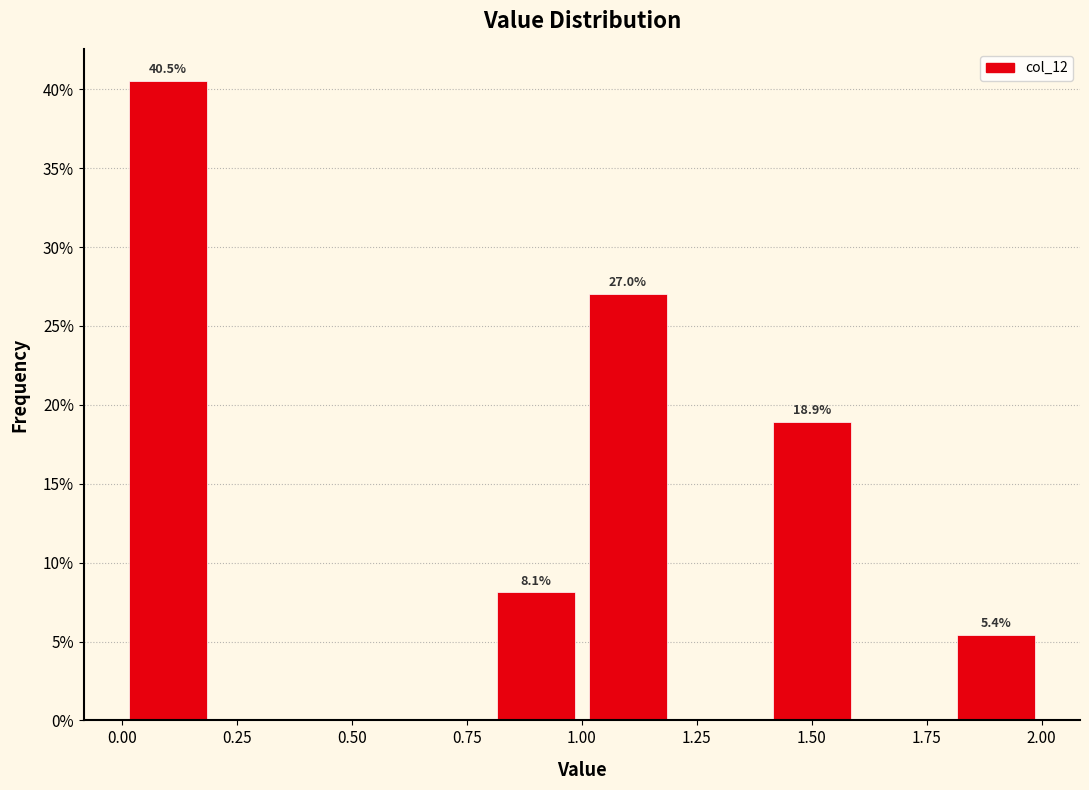

Which range on the x-axis has the tallest bar?

0.0 to 0.2